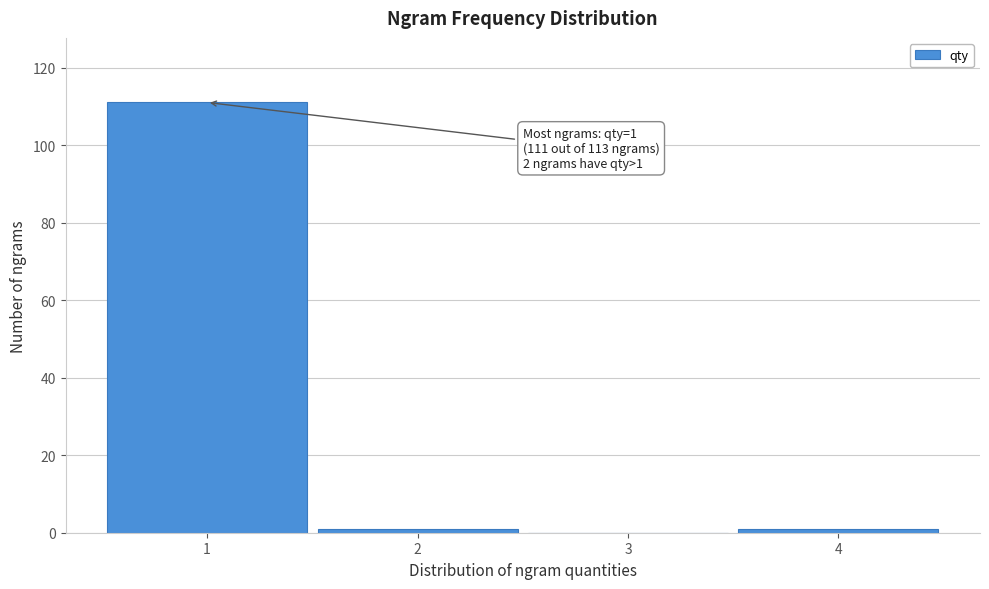

Over which range of the x-axis is the bar tallest?

0.5 to 1.5